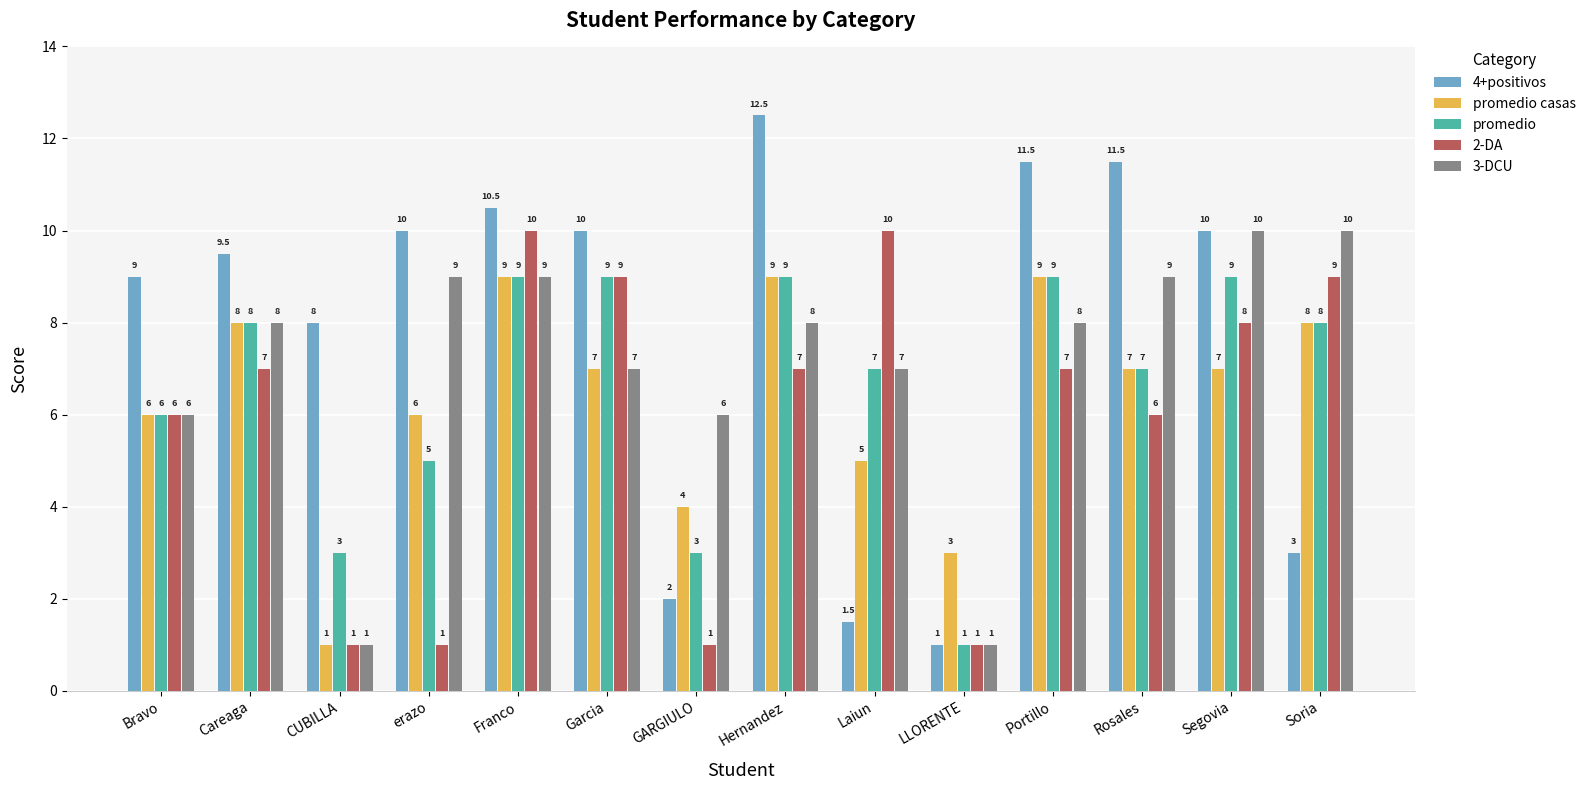

Is it true that 2-DA equals 13.6 at Garcia?

False